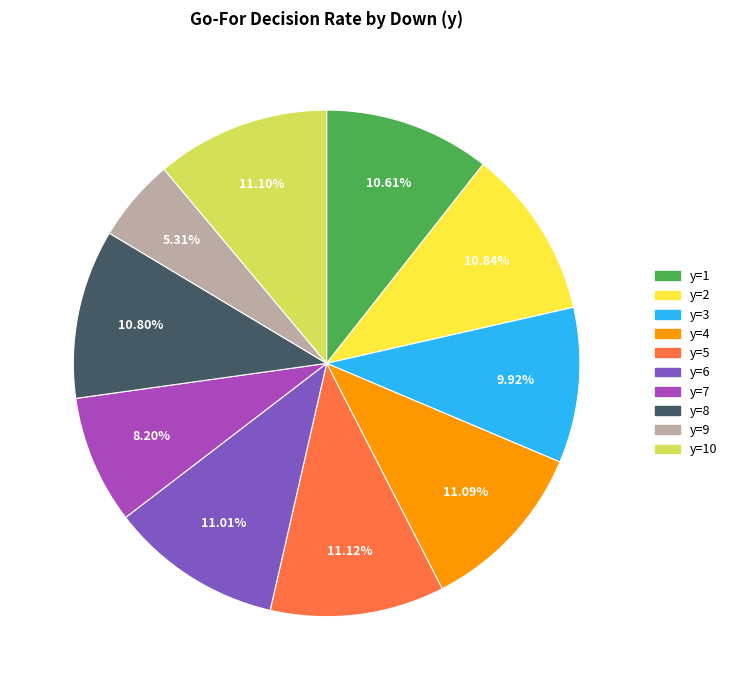

To the nearest percent, what percentage of the pie is y=10?

11%